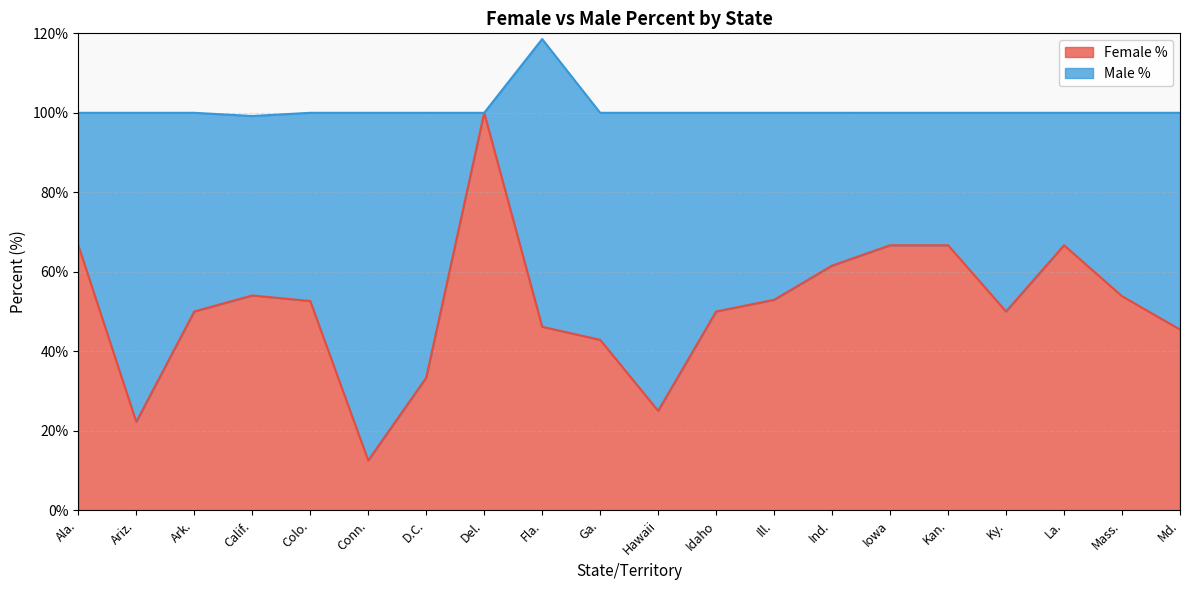

Does the chart have visible grid lines?

Yes